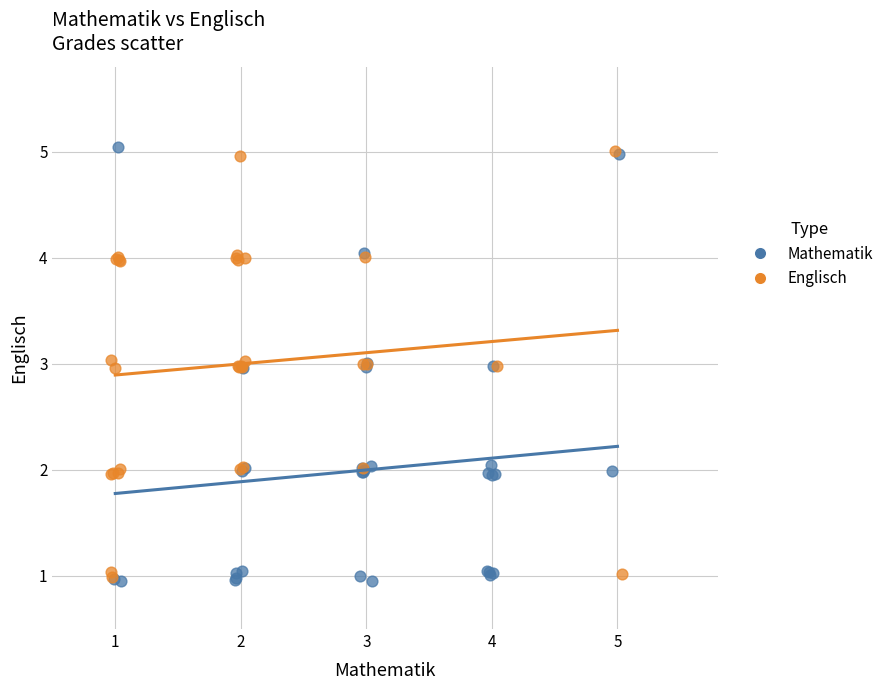

Which series has the widest spread of Y values?

Mathematik